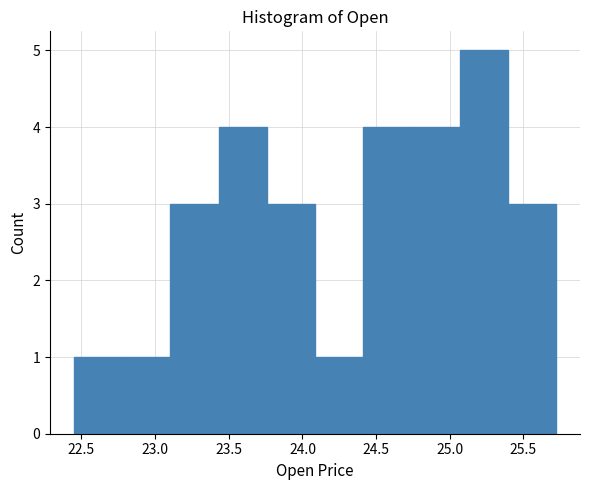

Reading left to right, list every bar in this chart as the range it spans on the x-axis followed by its height. Neither the bar edges nor the heights are printed on the chart, so give them approximately, as read against the axes.

22.45 to 22.80: 1
22.80 to 23.10: 1
23.10 to 23.45: 3
23.45 to 23.75: 4
23.75 to 24.10: 3
24.10 to 24.40: 1
24.40 to 24.75: 4
24.75 to 25.05: 4
25.05 to 25.40: 5
25.40 to 25.70: 3